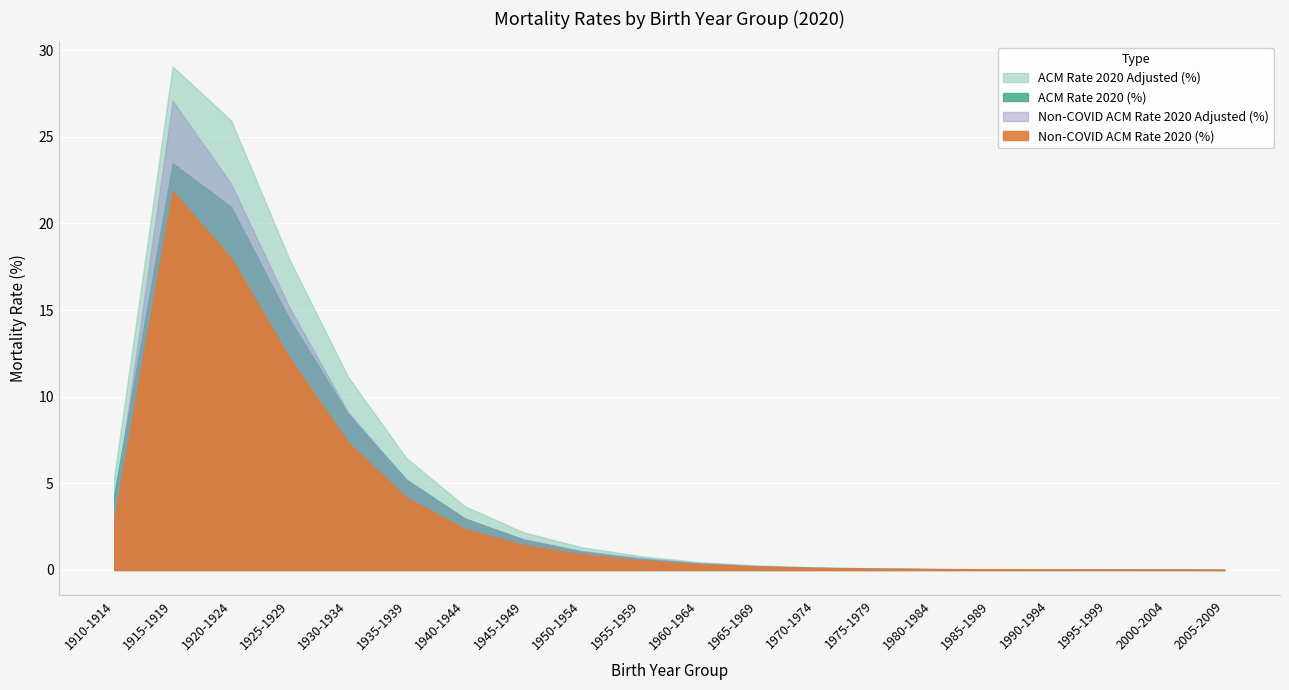

Which series has the largest total across all categories?

ACM Rate 2020 Adjusted (%)